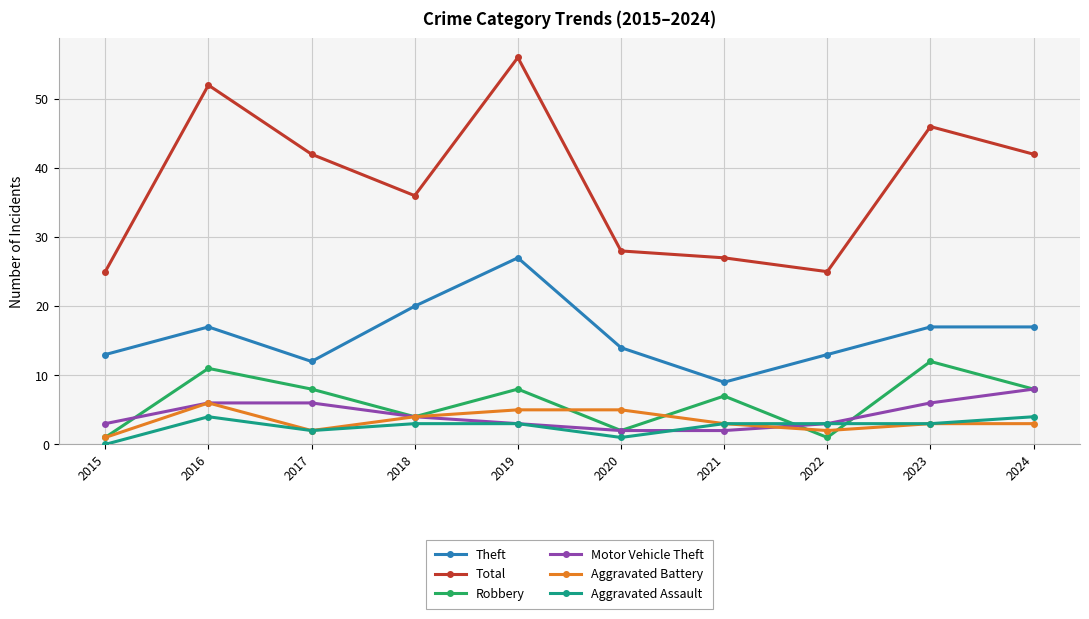

What is the total value across all series at 2023?

87